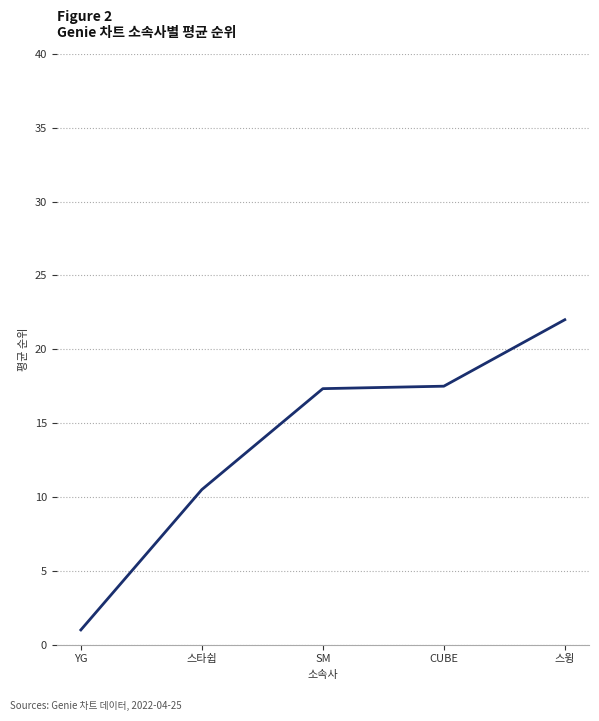

What position from the left is YG?

1